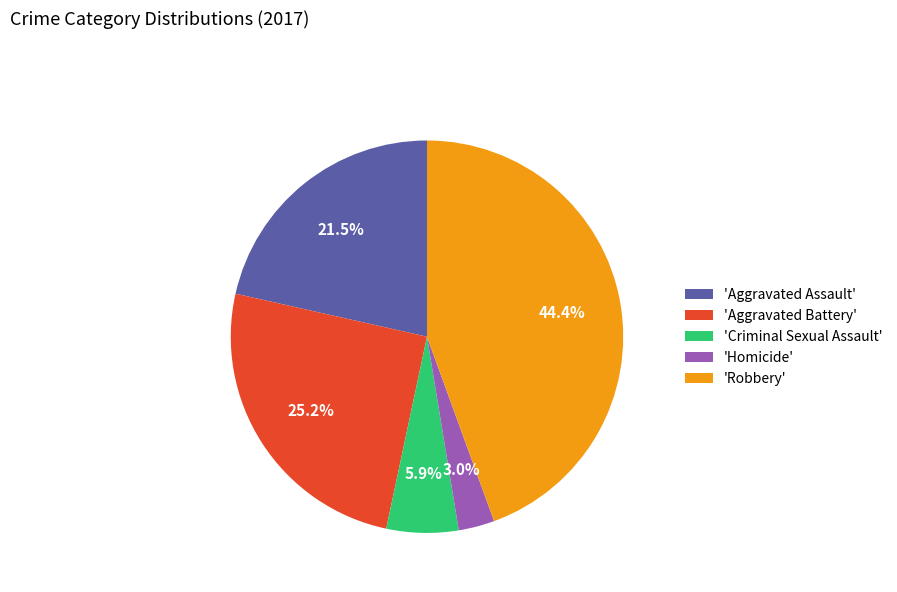

How many slices are in this pie chart?

5